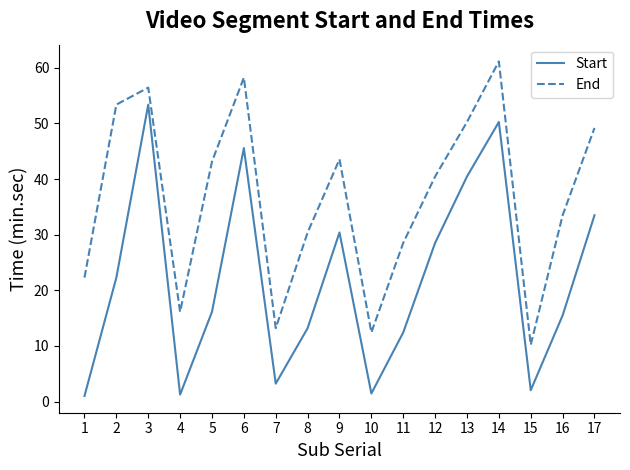

How many lines are shown in the chart?

2